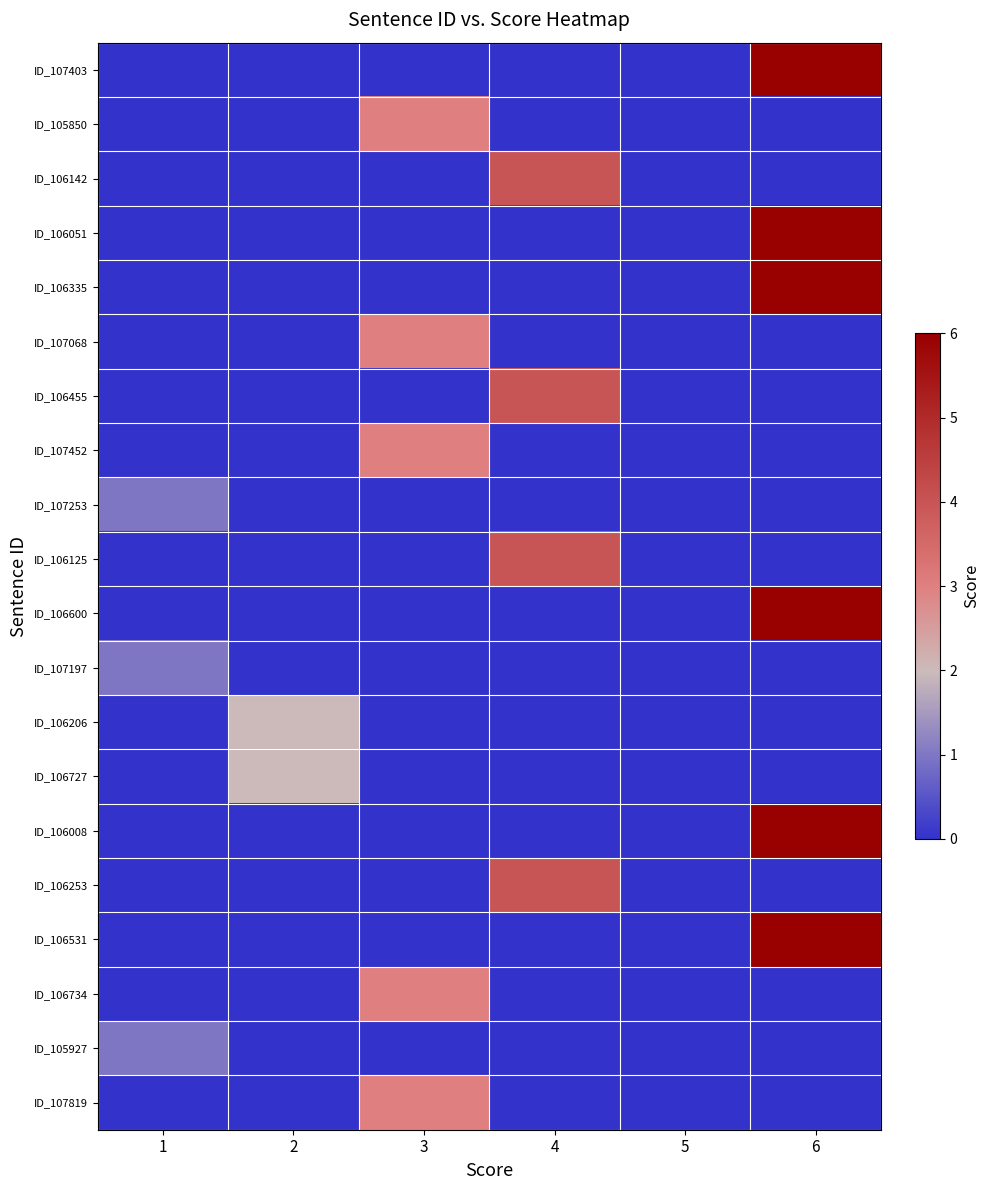

Which series has the largest range (max minus min)?

ID_107403